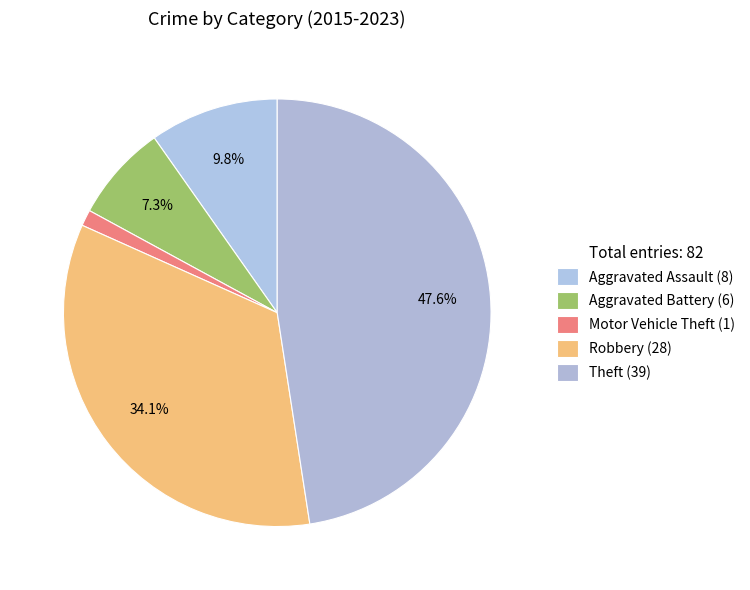

Does Motor Vehicle Theft account for over 50% of the chart?

No